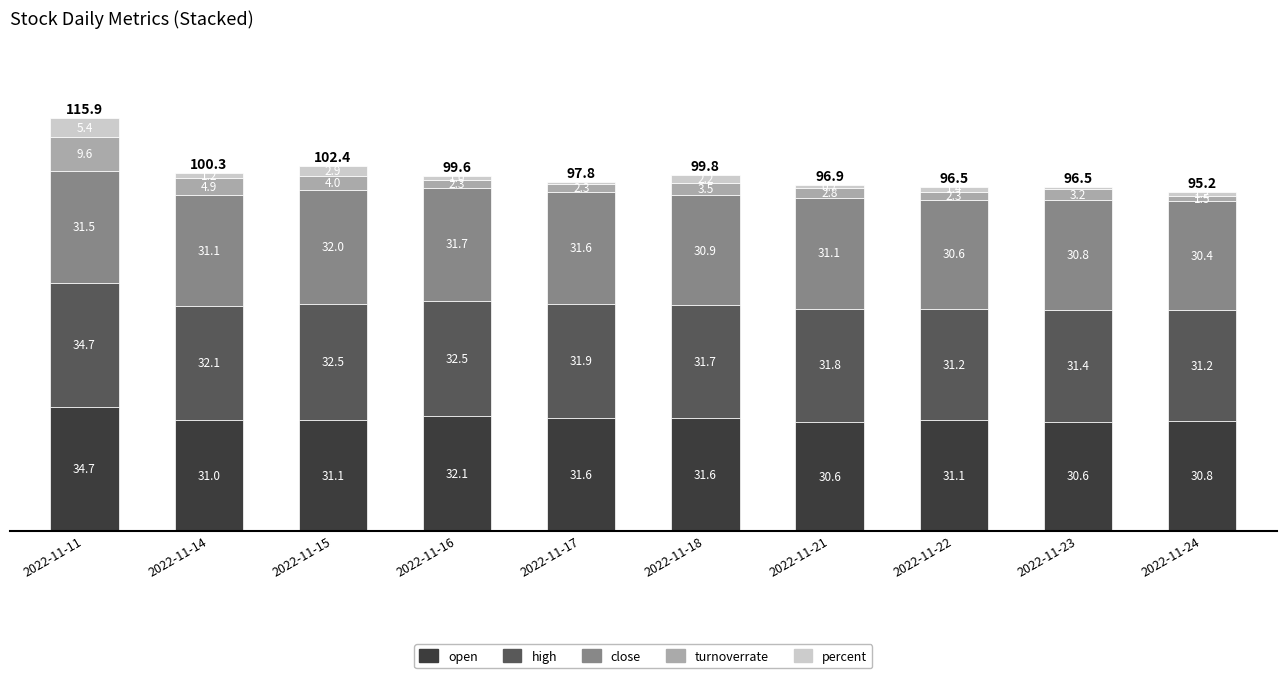

How many data points in open are above 31?

6